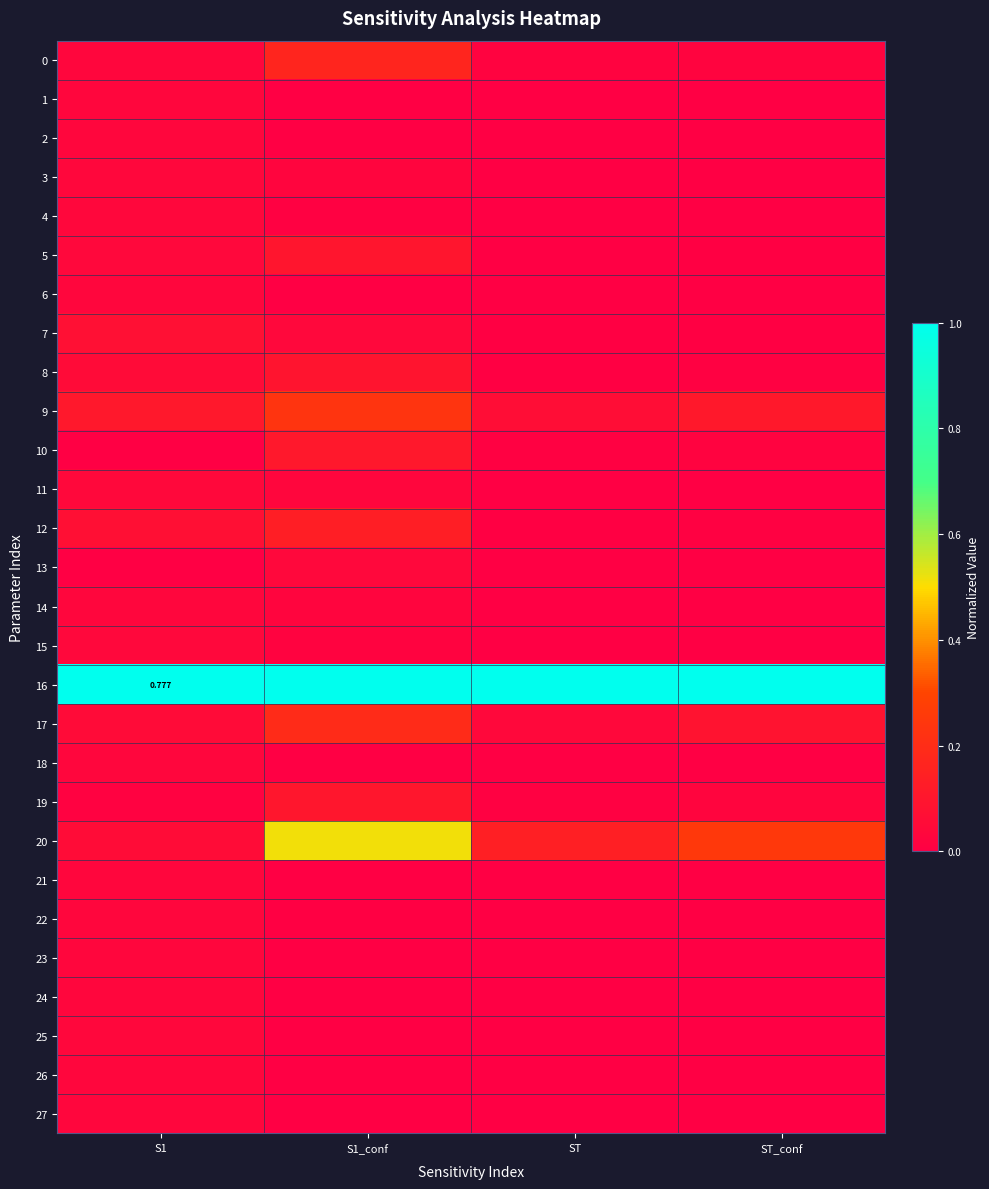

What is the difference between the highest and lowest values at S1?

1.0